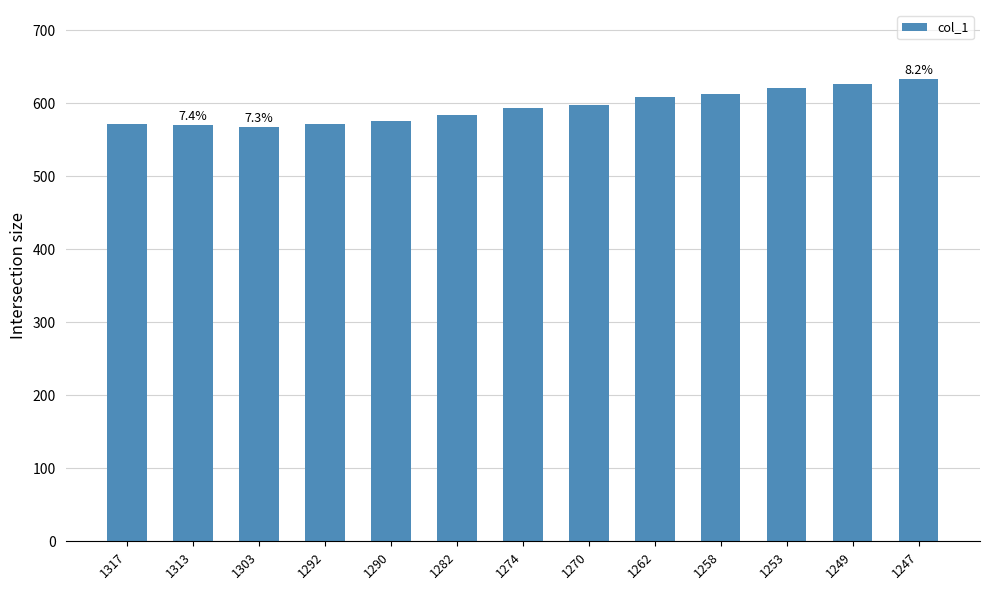

What is the sum of all values?

7737